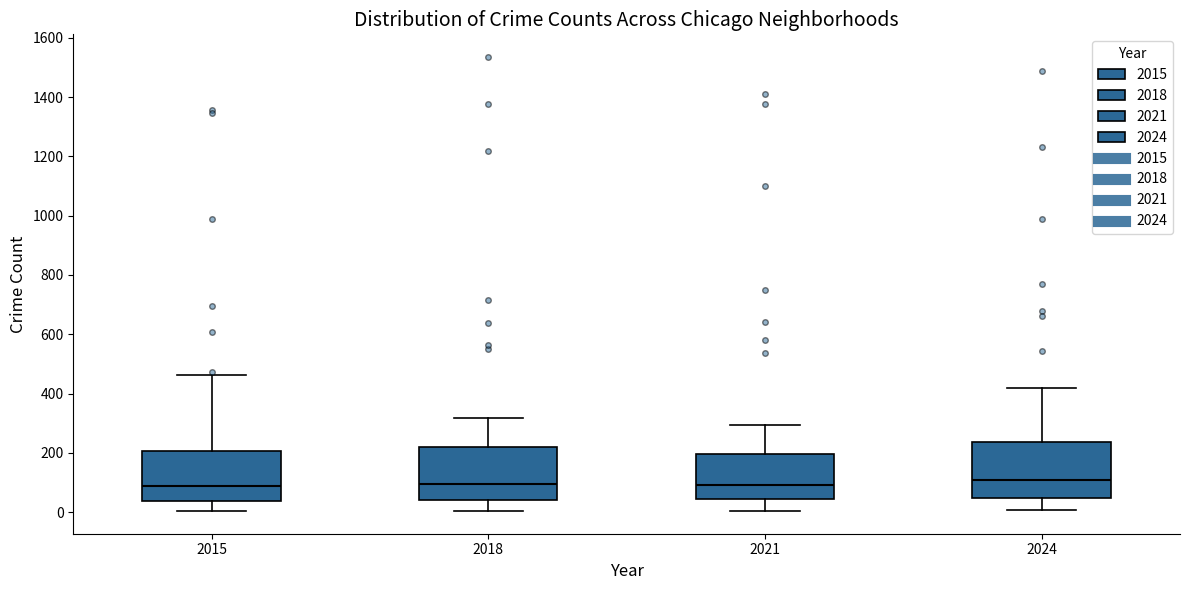

Reading left to right, transcribe this box plot: for each box, give where its median line is, the range the box spans, and where its two whiskers end, as read against the y-axis. The values are not printed on the chart, so give them approximately, as read against the axis.

2015: median 80, box 40 to 200, whiskers 0 to 460
2018: median 100, box 40 to 220, whiskers 0 to 320
2021: median 100, box 40 to 200, whiskers 0 to 300
2024: median 100, box 40 to 240, whiskers 0 to 420